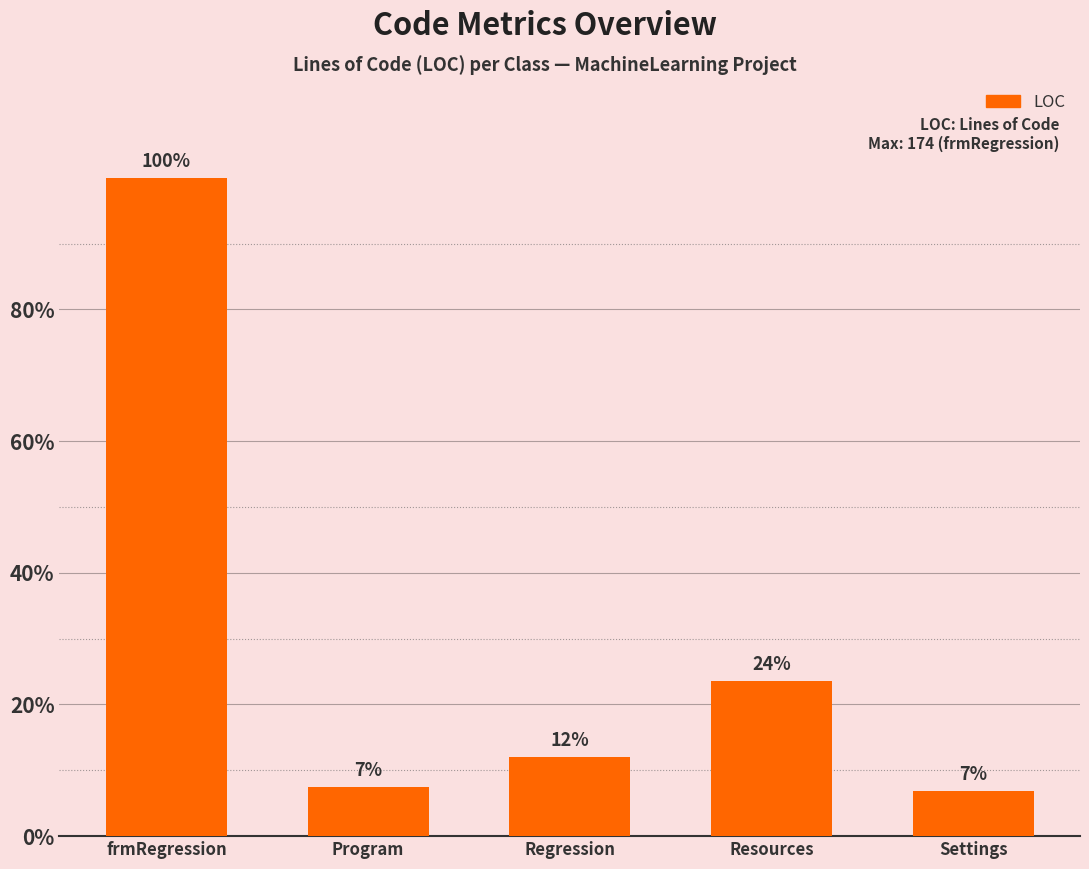

Does the chart contain any negative values?

No